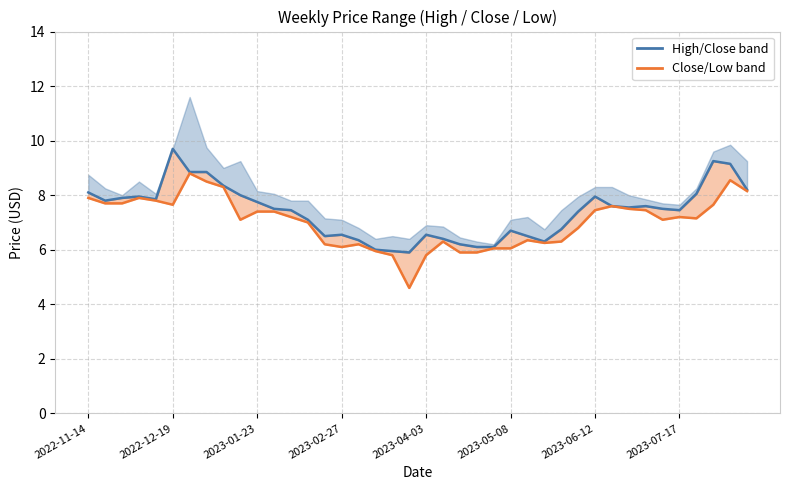

What is the difference between the second highest and minimum values in the High/Close band series?

3.3